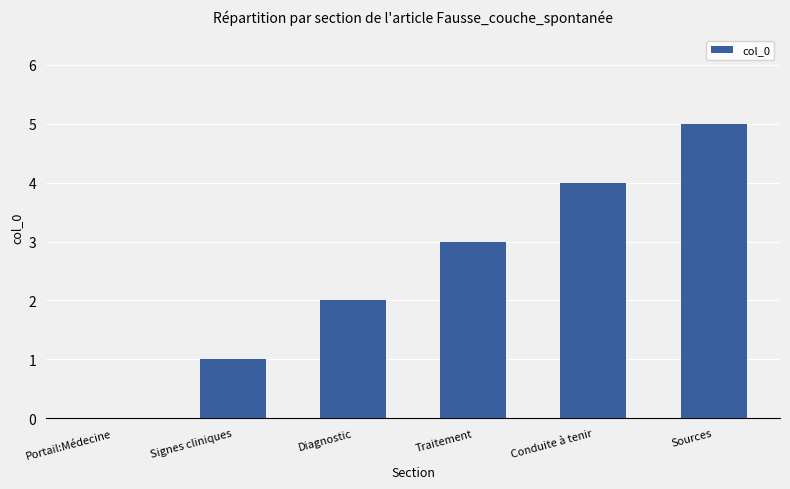

True or false: the data shows 5 at Sources.

True